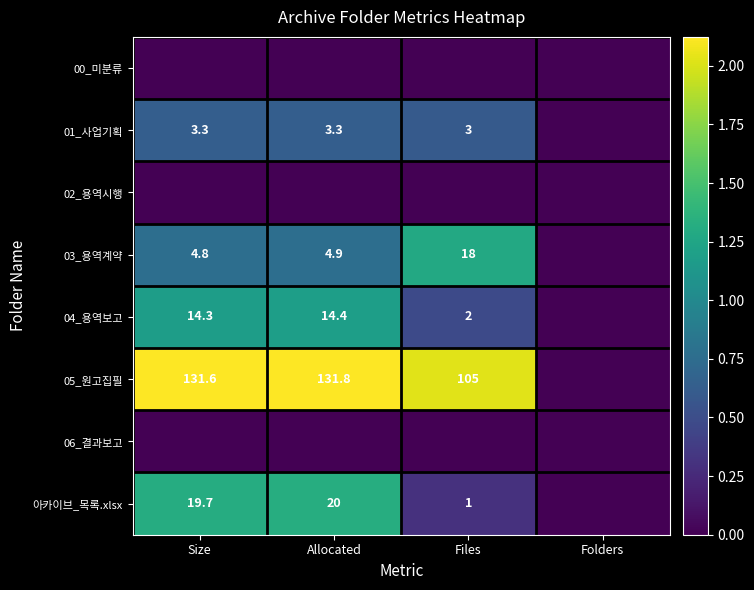

The 04_용역보고 series shows 14.4 at Allocated. True or false?

True